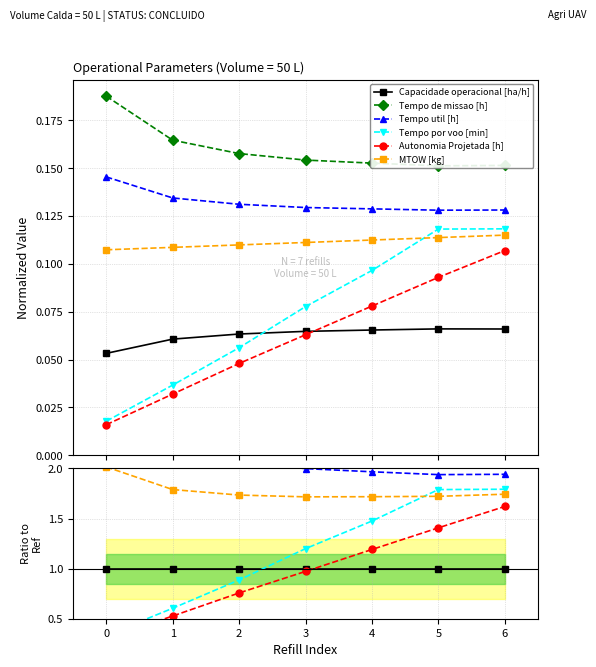

Is the value of Capacidade operacional [ha/h] at 3 greater than the value of Tempo por voo [min] at 4?

No